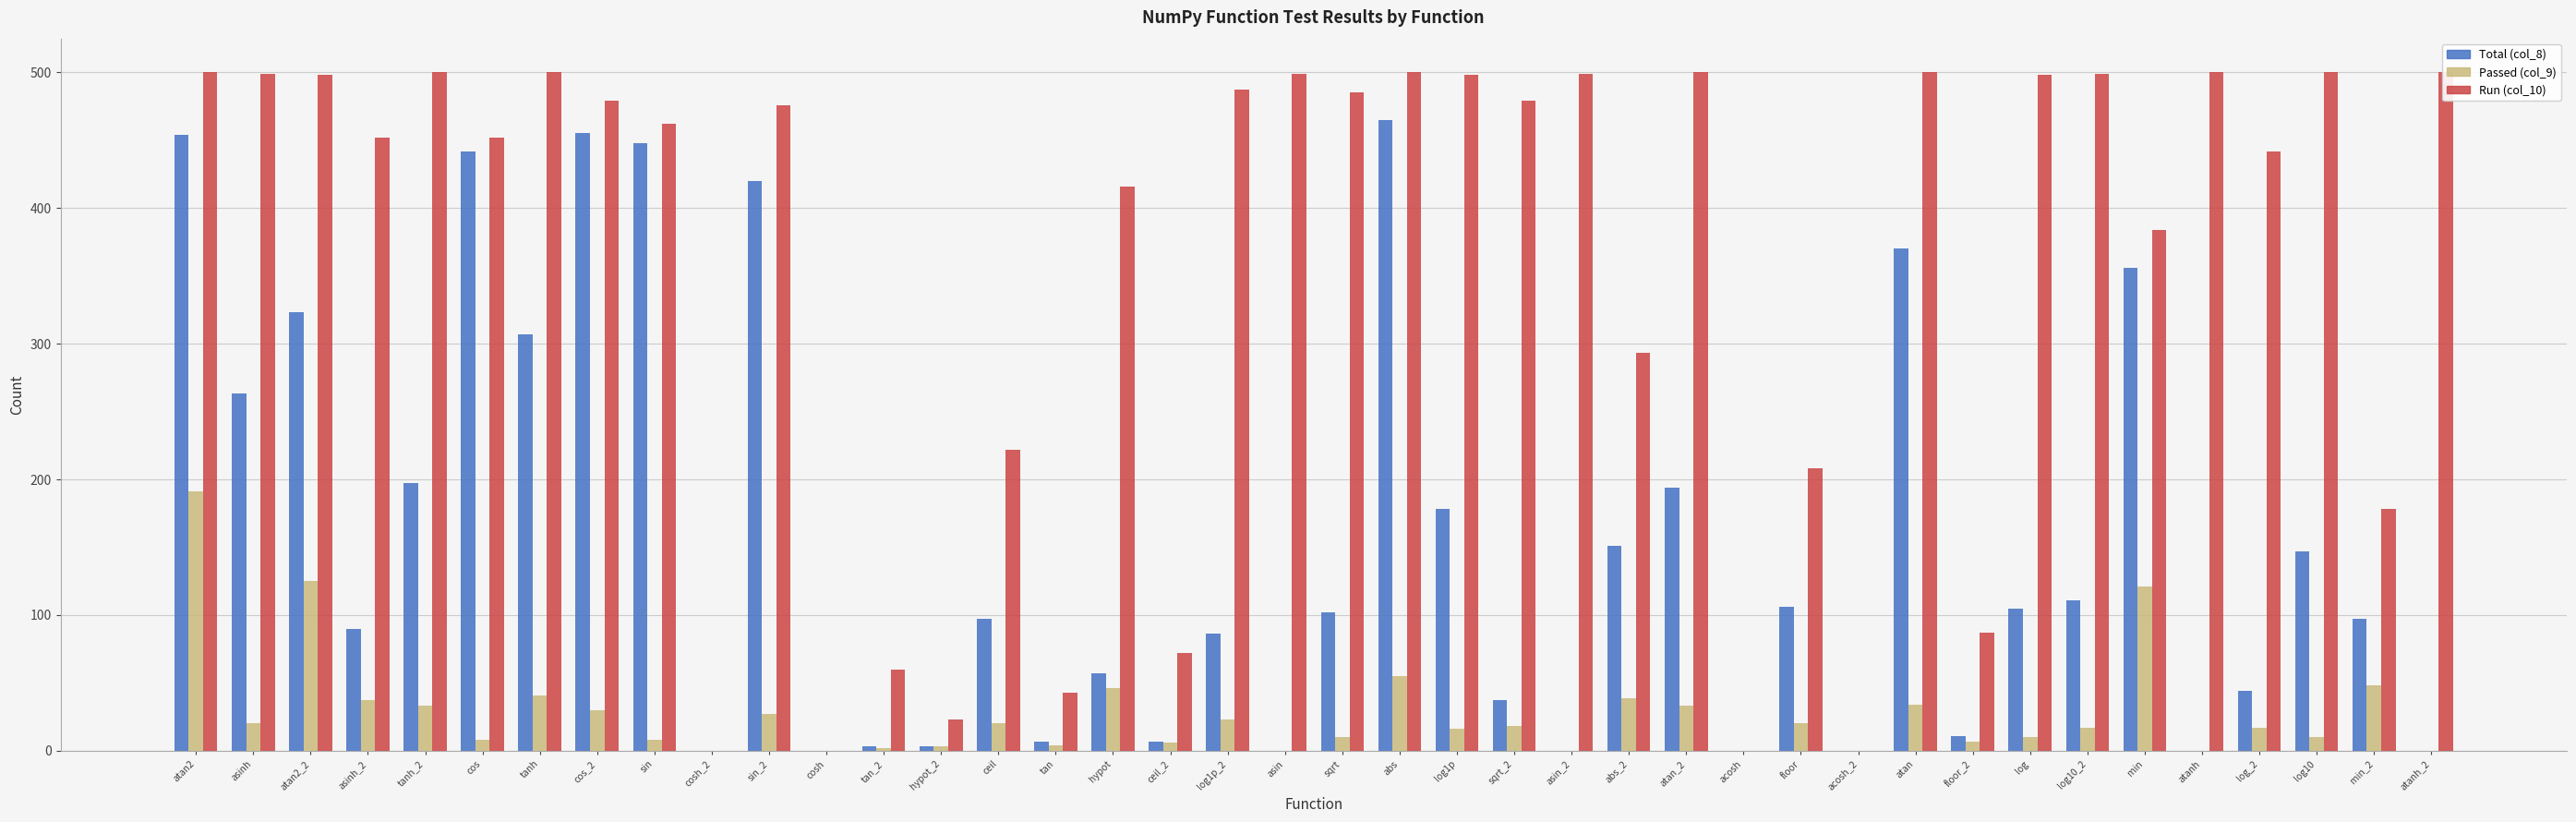

How many bars are there in each group?

3